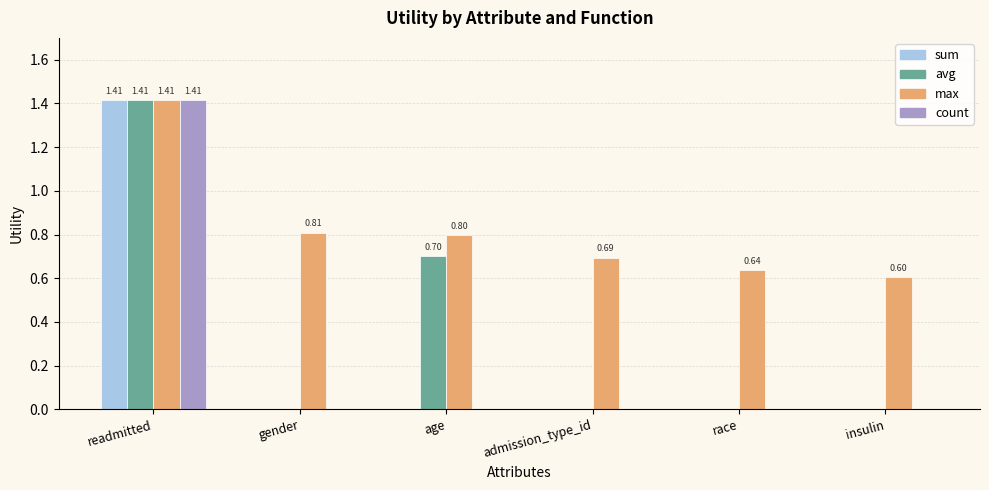

What are all the series names shown in the legend?

sum, avg, max, count